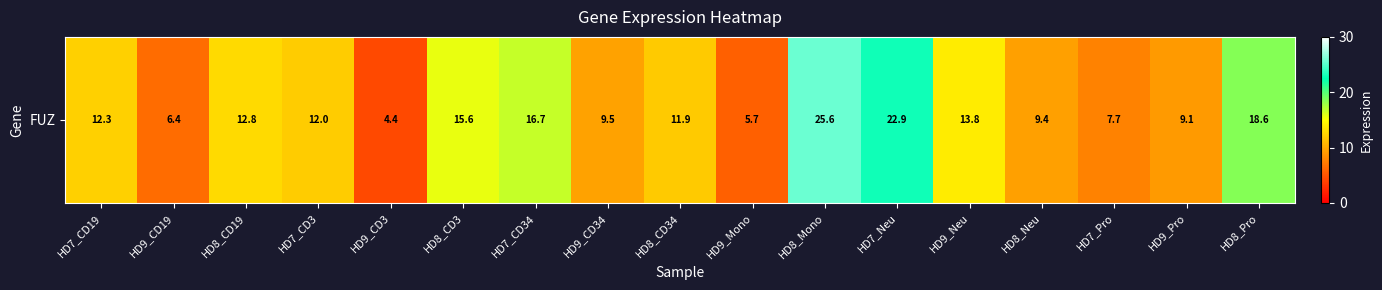

The chart shows a value of 12.6 at HD9_Pro. True or false?

False